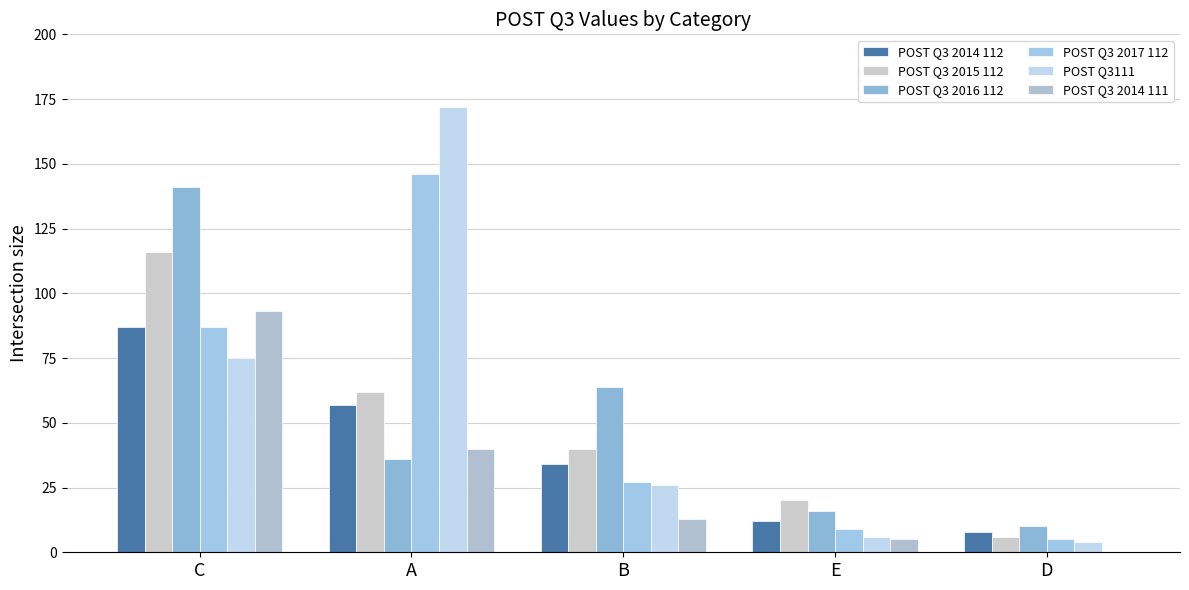

Reading left to right, what are all the values shown in this chart?

POST Q3 2014 112: 87	57	34	12	8
POST Q3 2015 112: 116	62	40	20	6
POST Q3 2016 112: 141	36	64	16	10
POST Q3 2017 112: 87	146	27	9	5
POST Q3111: 75	172	26	6	4
POST Q3 2014 111: 93	40	13	5	0